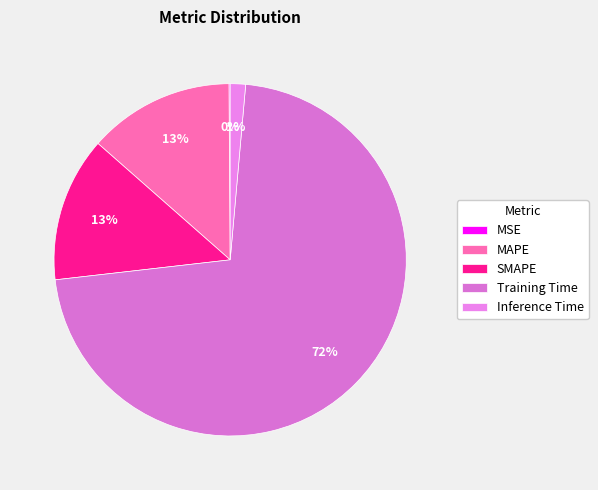

The MAPE slice represents 21% of the pie. True or false?

False